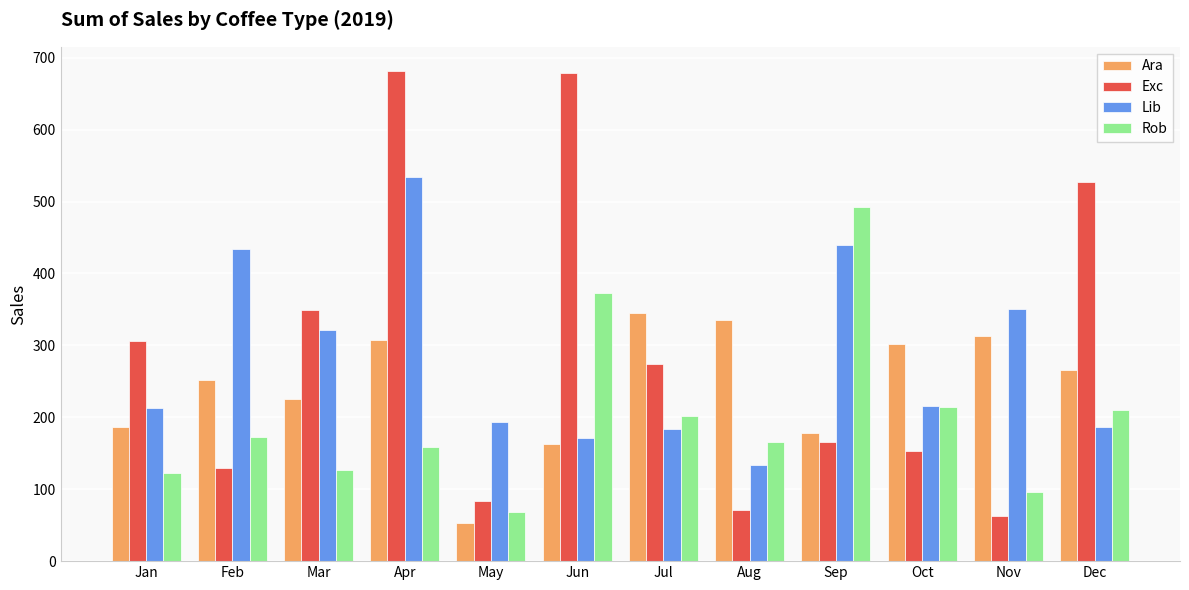

At how many categories does at least one series exceed 573?

2